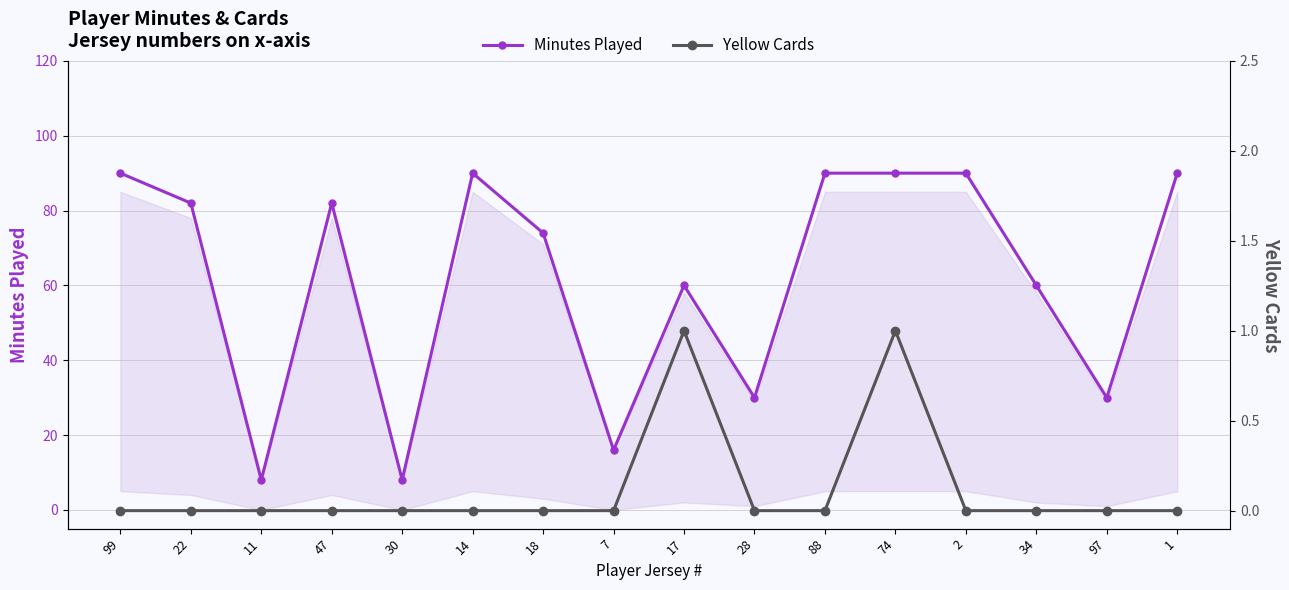

What position from the left is 7?

8